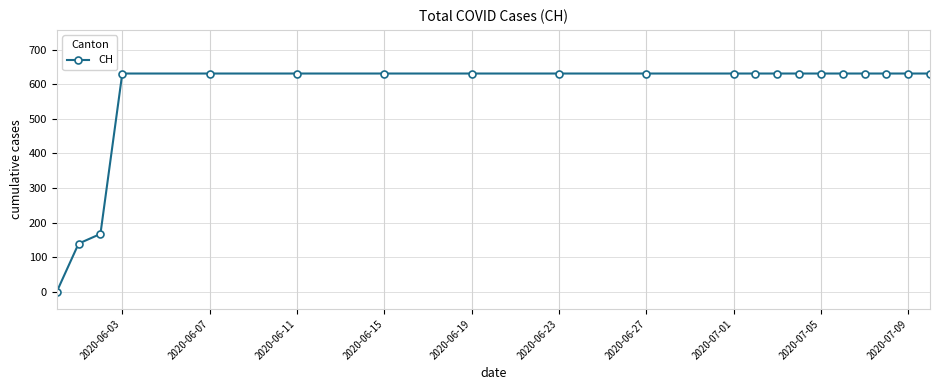

What is the difference between the maximum and minimum values?

631